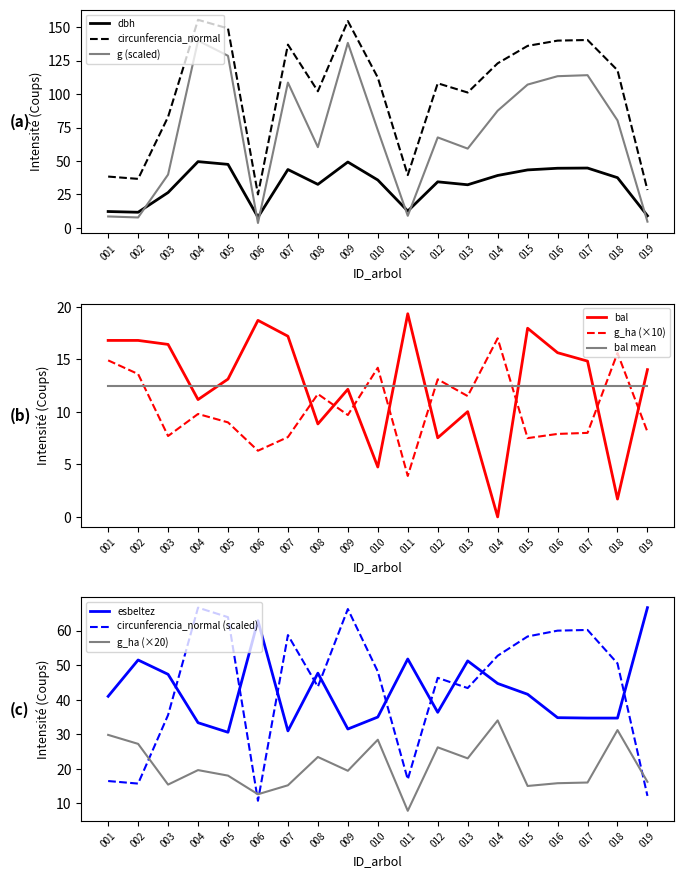

After their last crossing, which series has the higher values: g_ha (×10) or bal mean?

bal mean